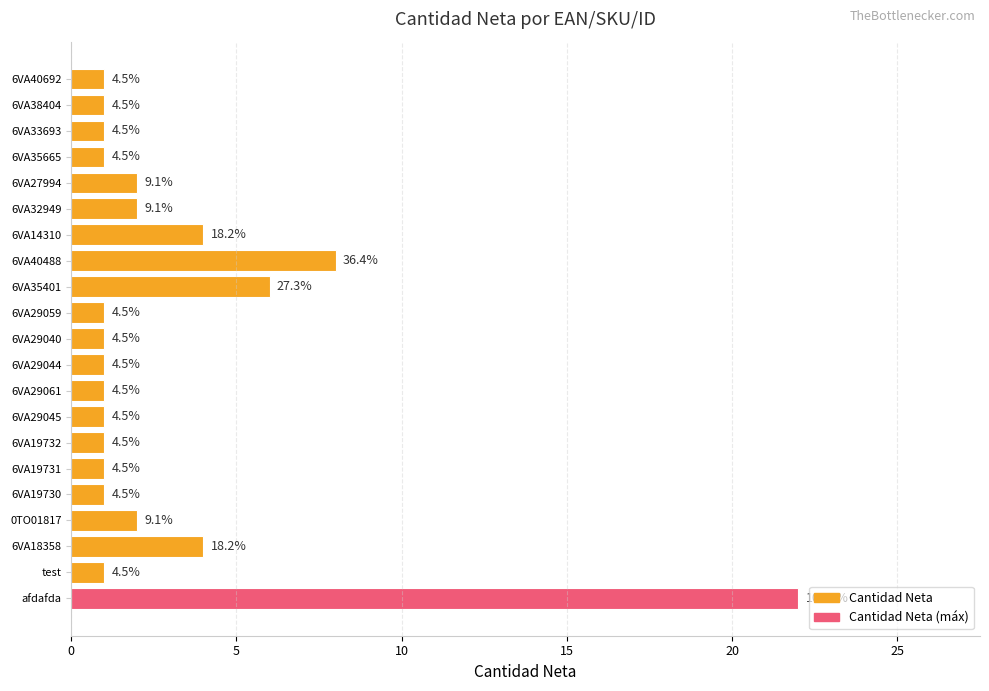

Does the chart contain any negative values?

No